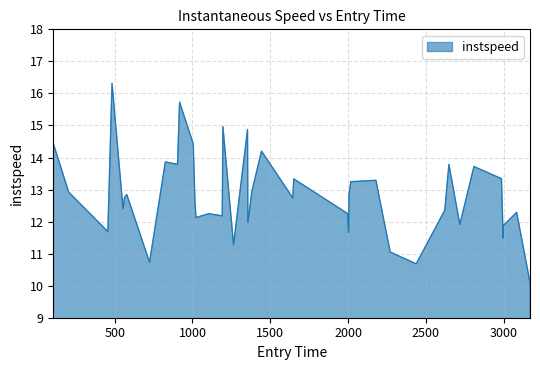

What is the difference between the maximum and minimum values?

6.2